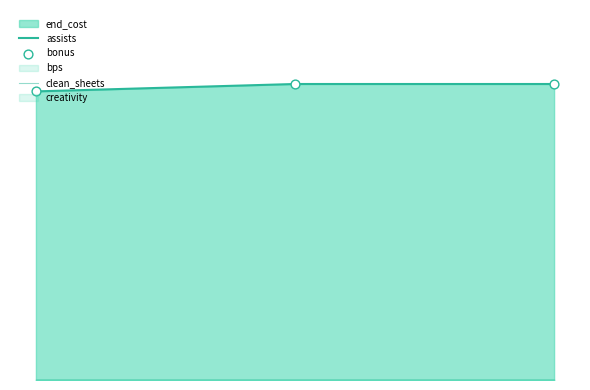

What is the total value across all series at 2022/23?

40